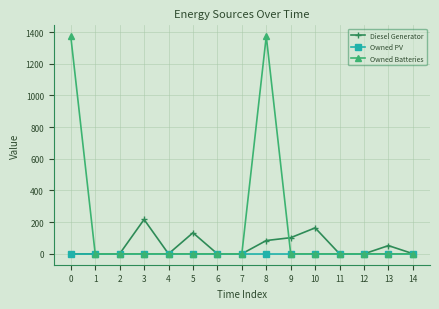

Which series has the widest spread of values?

Owned Batteries